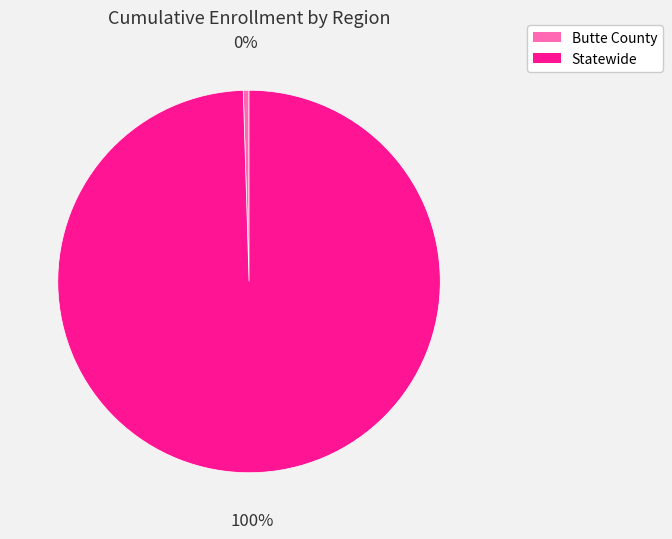

Combined, do Butte County and Statewide account for over 50%?

Yes